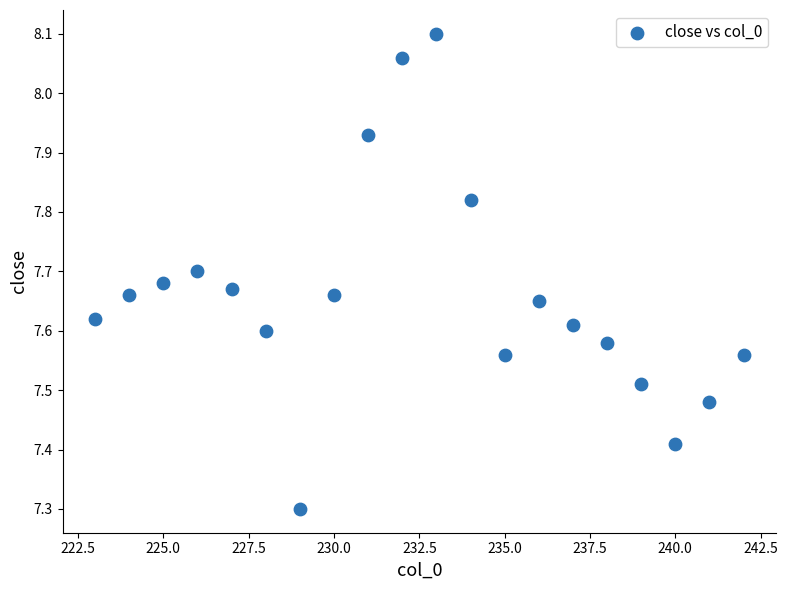

What is the range of X values (max minus min)?

19.0